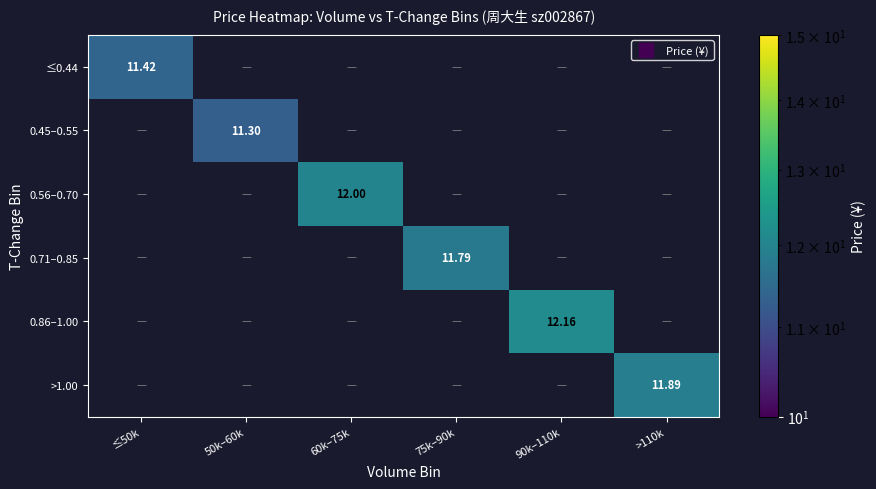

The 0.45–0.55 series shows 0.0 at 90k–110k. True or false?

True